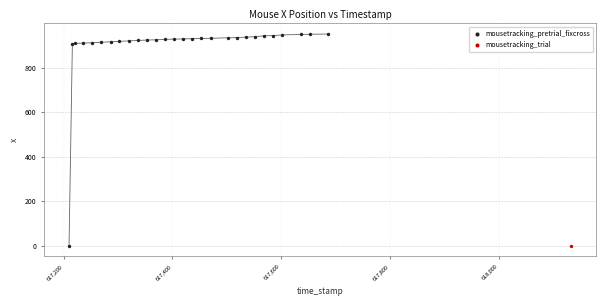

What are all the series names shown in the legend?

mousetracking_pretrial_fixcross, mousetracking_trial